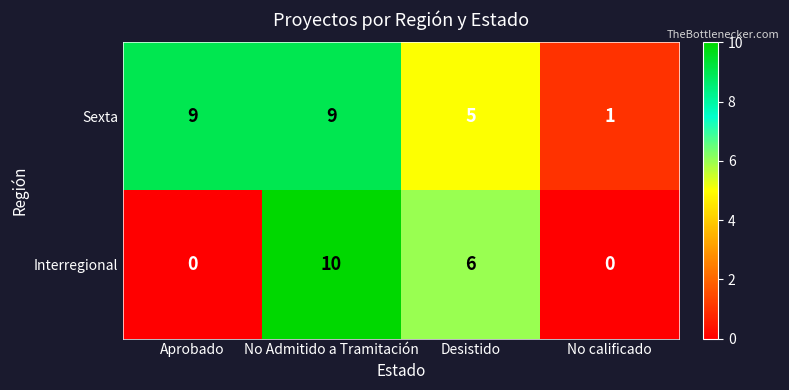

What is the average value of the Sexta series?

6